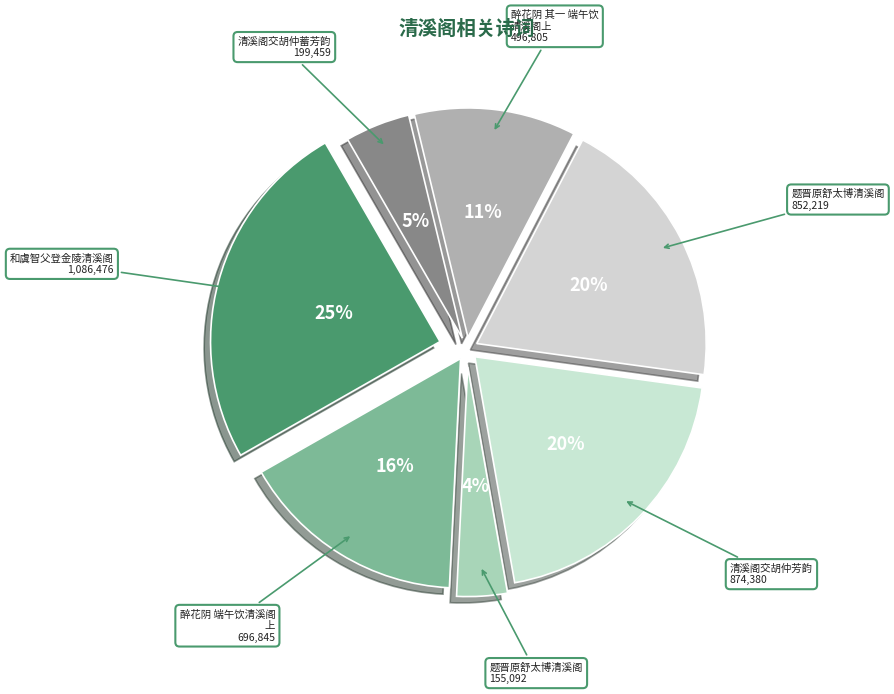

Rank the categories by value from lowest to highest.

题晋原舒太博清溪阁, 清溪阁交胡仲蓄芳韵, 醉花阴 其一 端午饮清溪阁上, 醉花阴 端午饮清溪阁上, 题晋原舒太博清溪阁, 清溪阁交胡仲芳韵, 和虞智父登金陵清溪阁